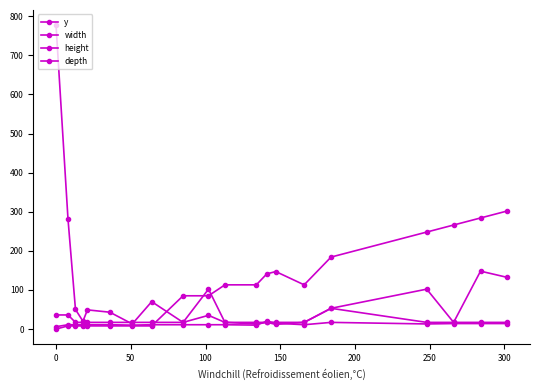

List the series in order of their peak value, lowest first.

depth, height, y, width